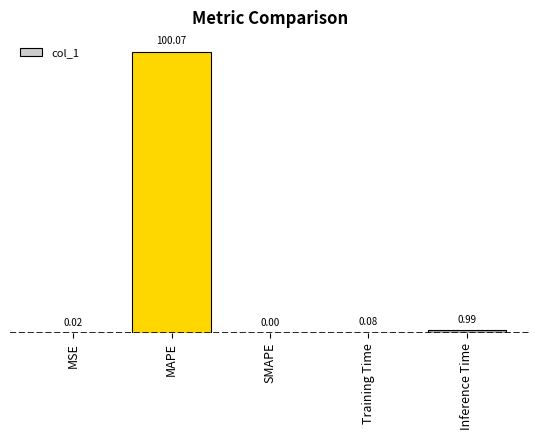

At which category does the chart reach its peak across all series?

MAPE